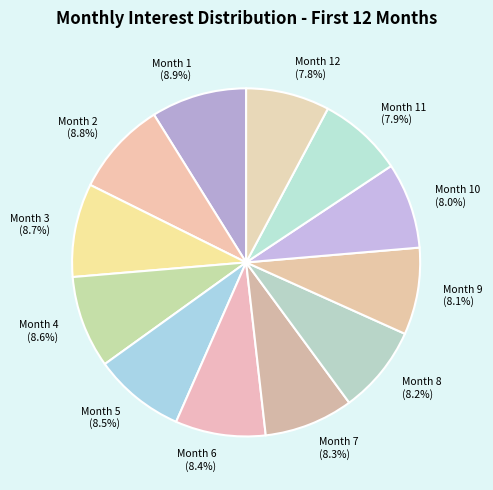

Is there a majority slice in this chart?

No